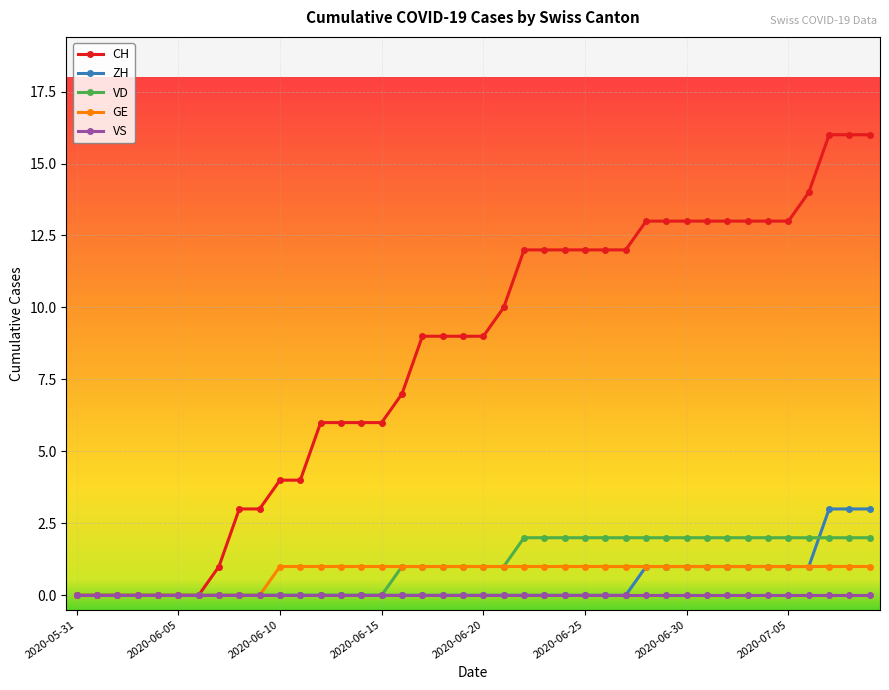

List the series in order of their peak value, highest first.

CH, ZH, VD, GE, VS